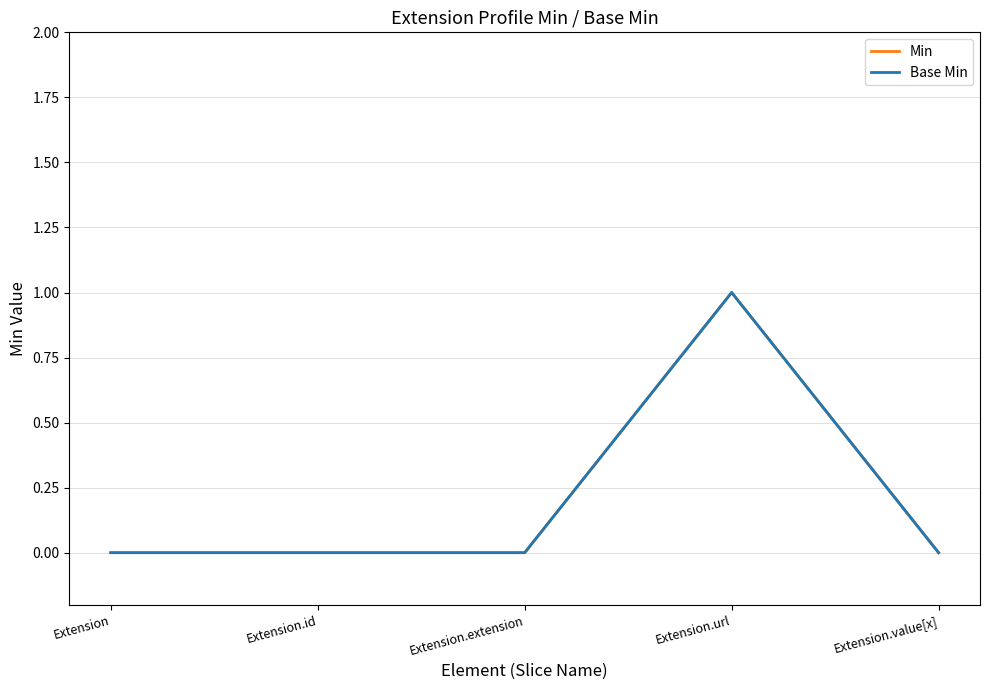

The value of Base Min at Extension.extension is -1. True or false?

False